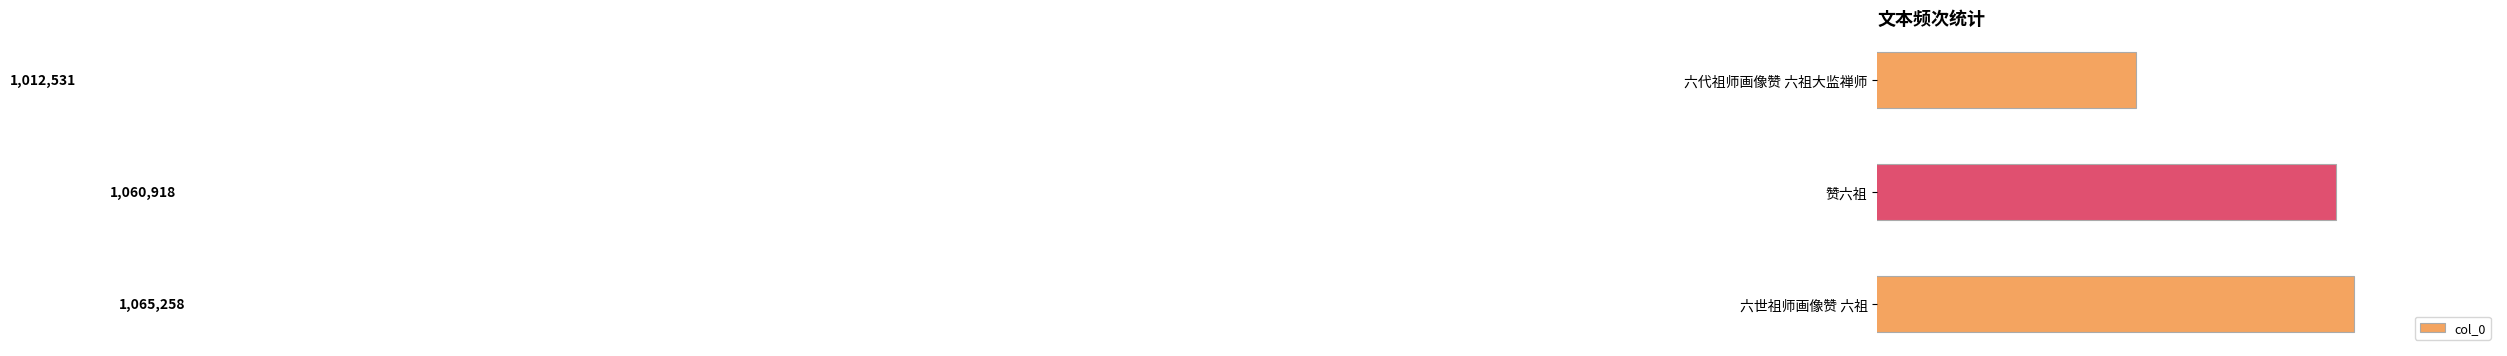

At which category does the chart reach its peak across all series?

六世祖师画像赞 六祖